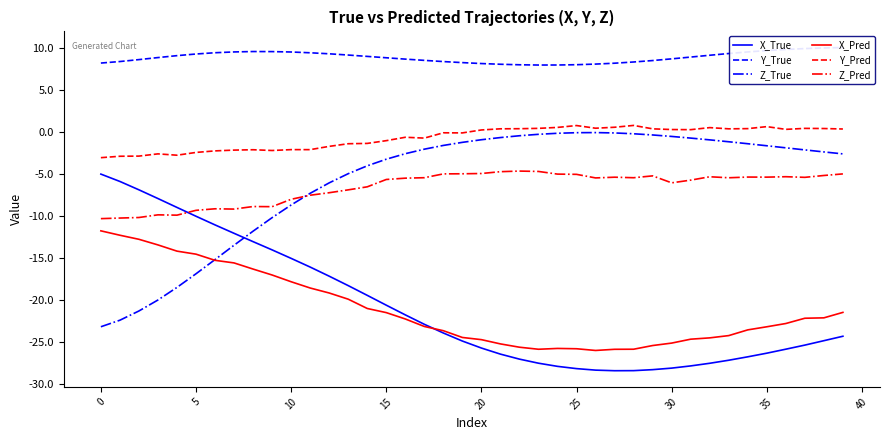

What is the difference between the maximum and minimum values in the Y_Pred series?

3.8